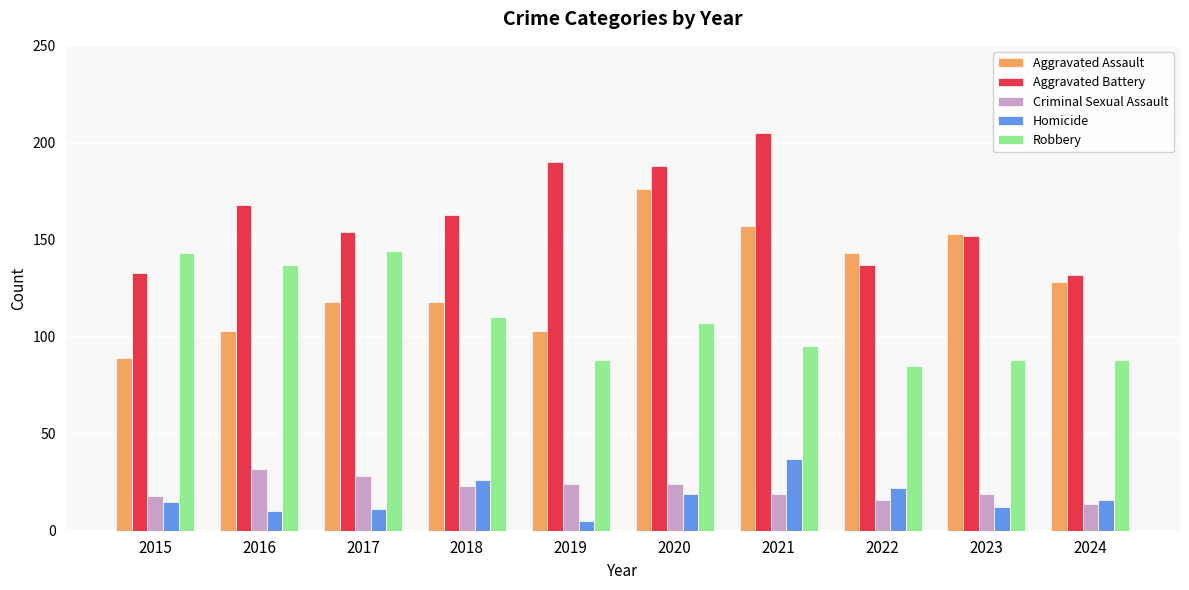

At which label is Robbery closest to 114?

2018